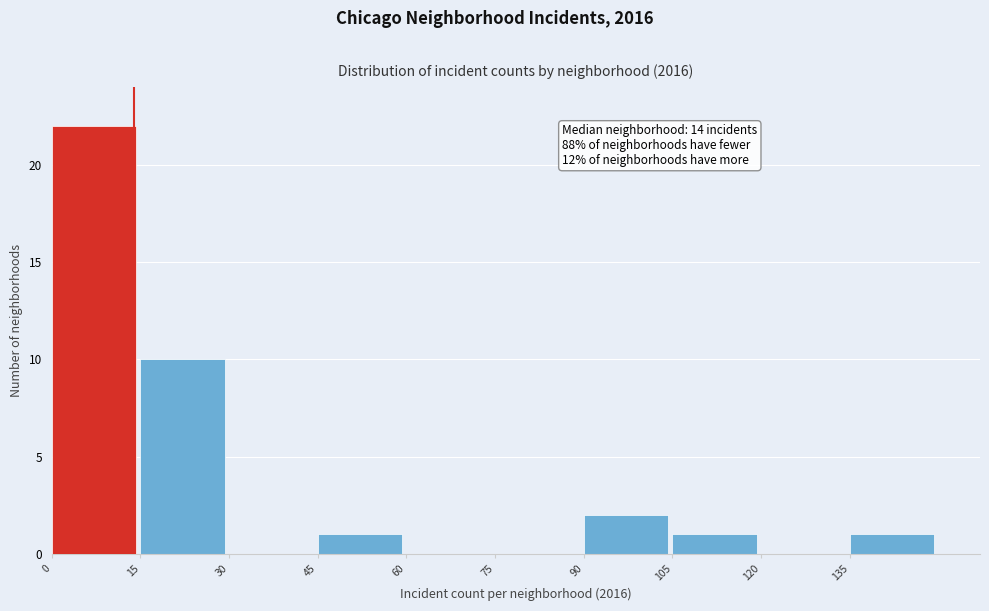

Over which range of the x-axis is the bar tallest?

0 to 15